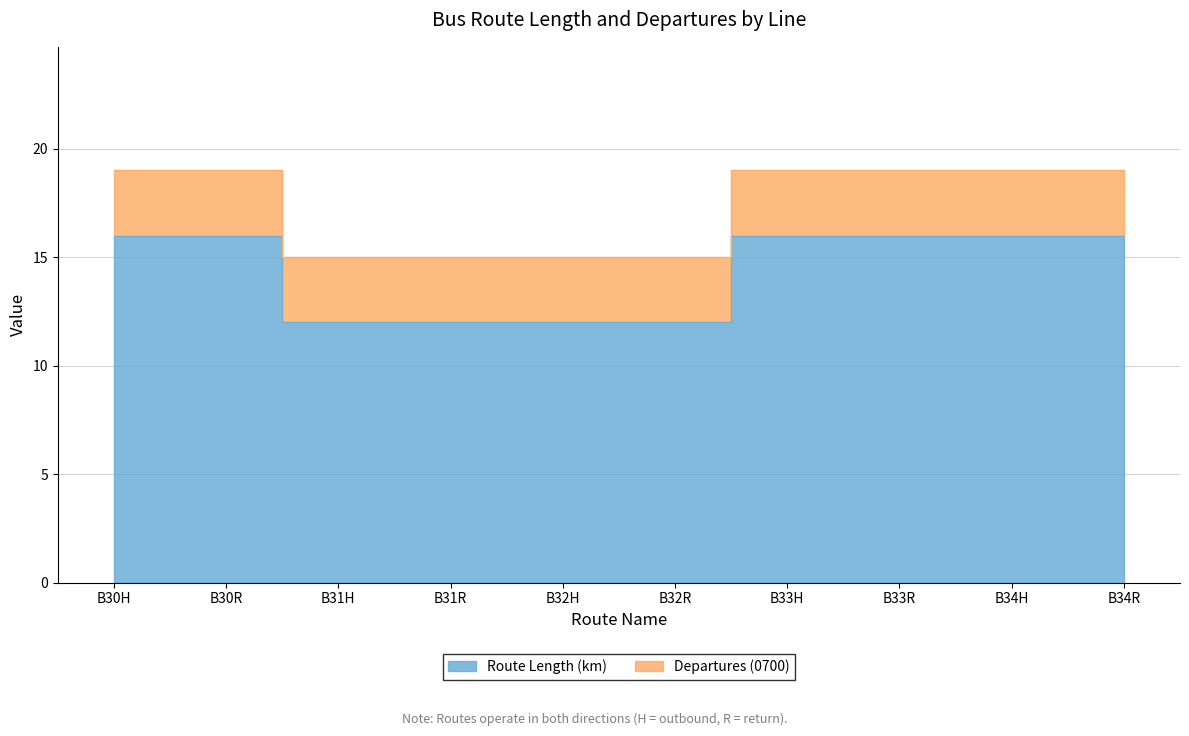

What is the minimum value shown in the chart?

12